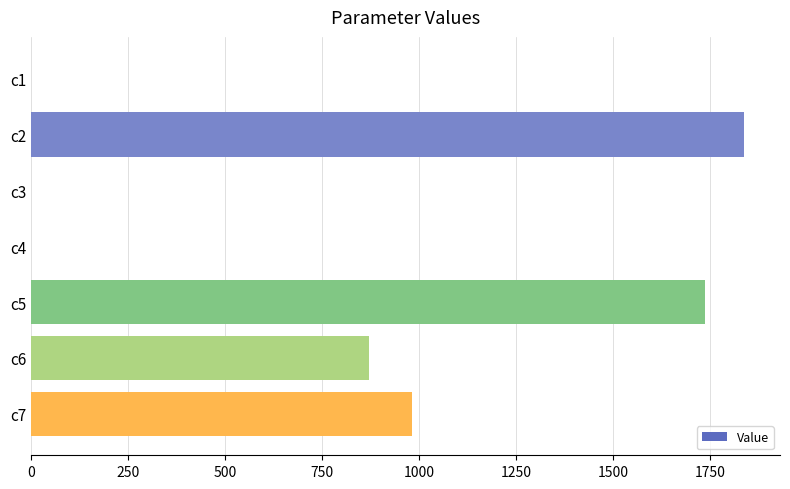

The value at c5 is 845.5. True or false?

False